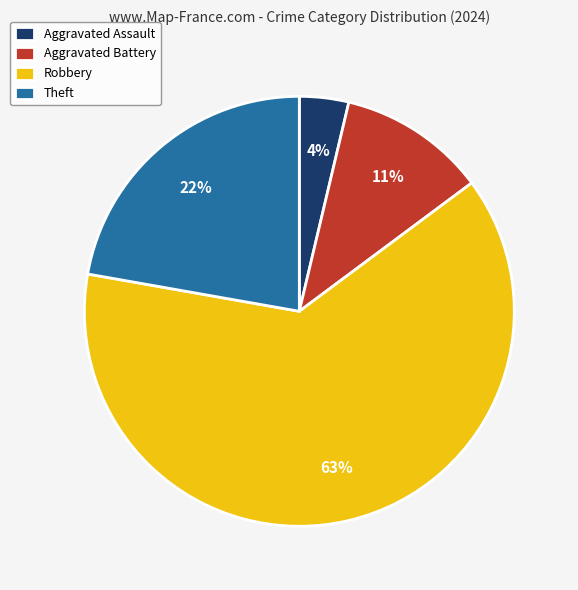

The Robbery slice represents 63% of the pie. True or false?

True